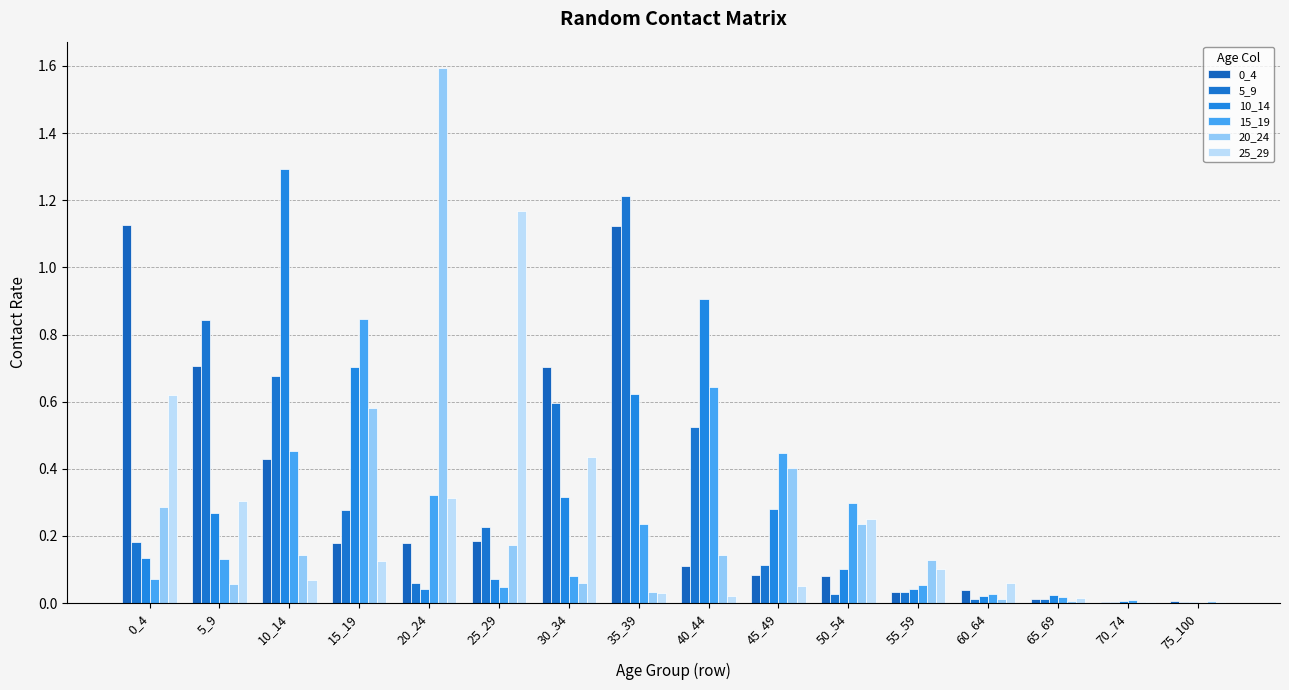

Which series has the largest range (max minus min)?

20_24